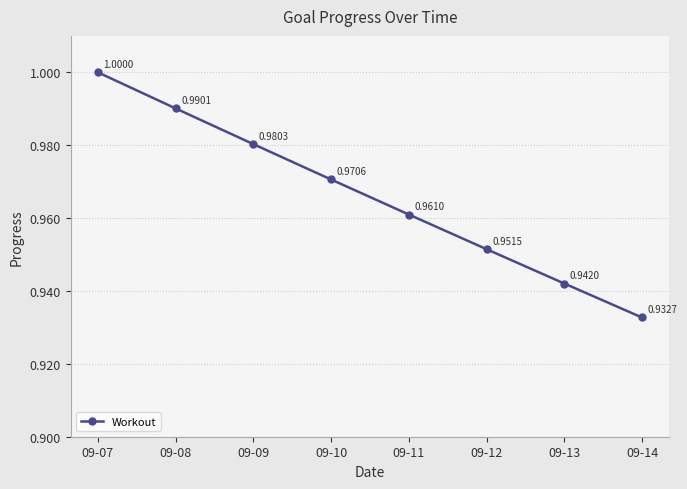

Rank the categories by value from lowest to highest.

09-14, 09-13, 09-12, 09-11, 09-10, 09-09, 09-08, 09-07